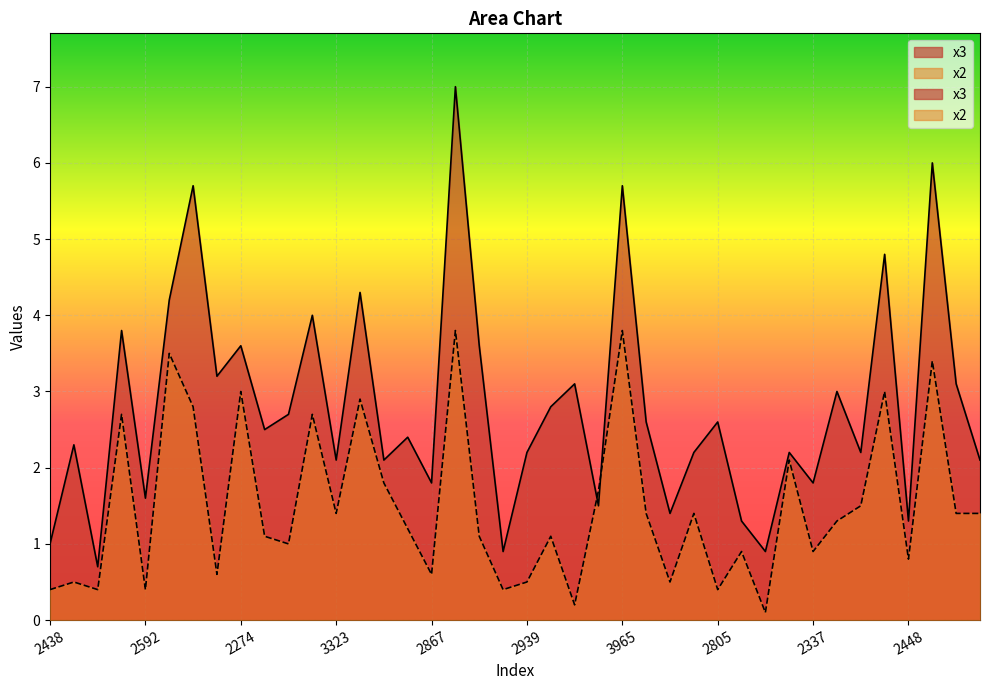

What position from the right is 2939?

20